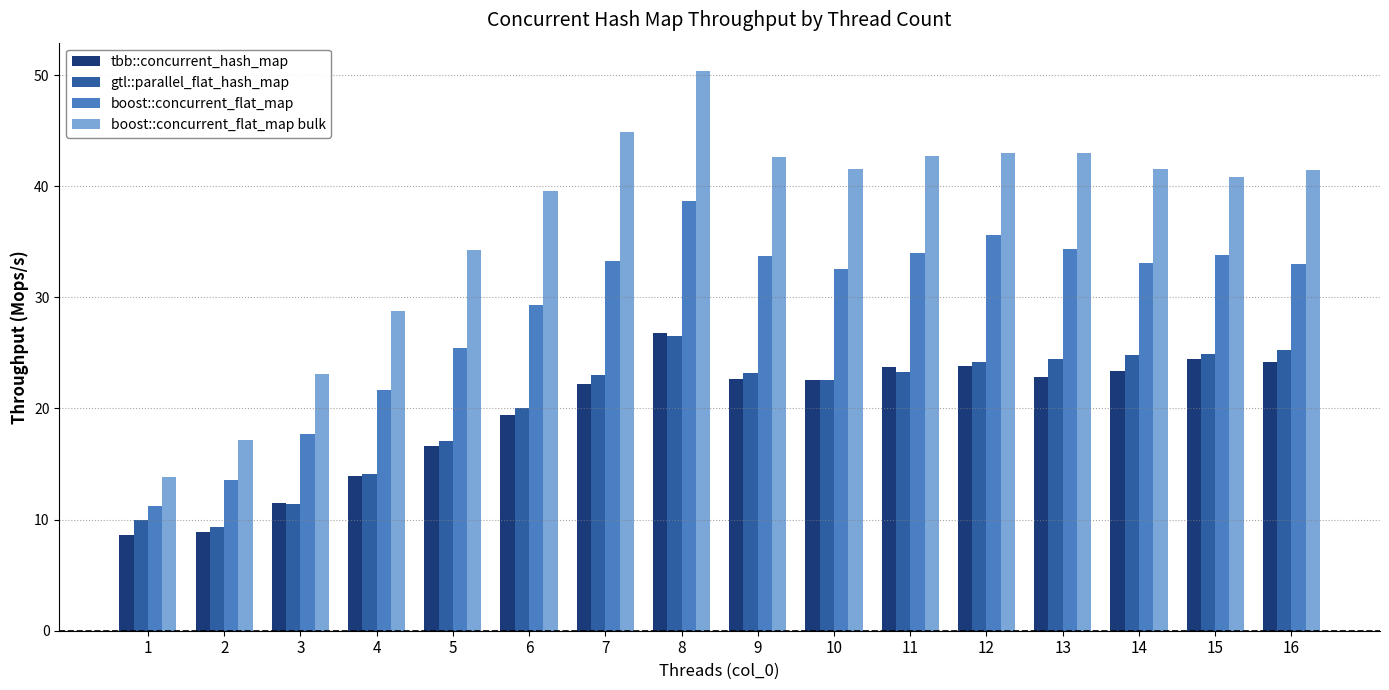

What is the maximum value shown in the chart?

50.4